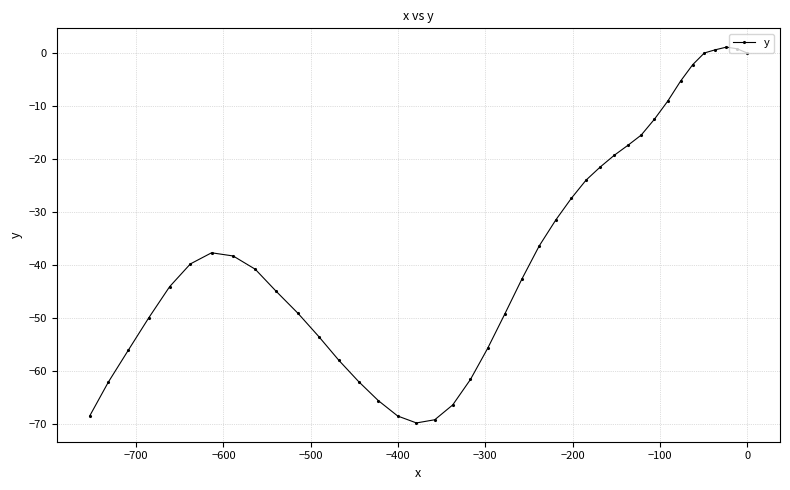

What is the difference between the maximum and second lowest values?

70.3